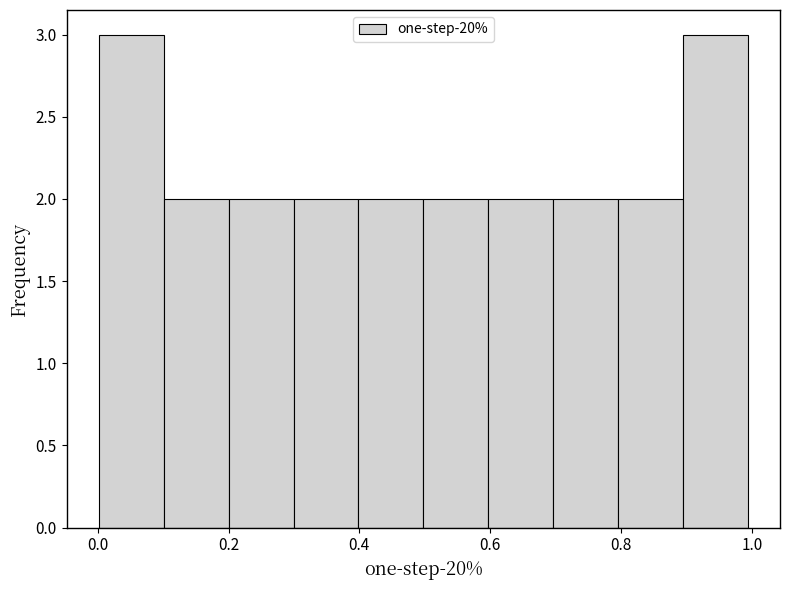

How tall is the bar that spans 0.0 to 0.1 on the x-axis? Neither the bar edges nor the heights are printed on the chart, so give them approximately, as read against the axes.

3